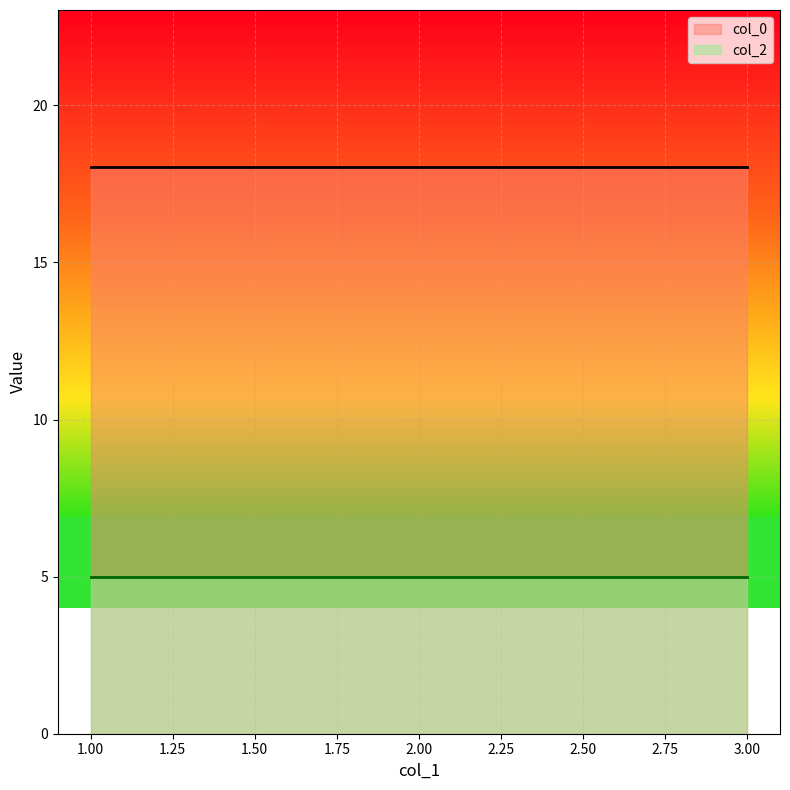

The value of col_2 at 3 is 5.0. True or false?

True